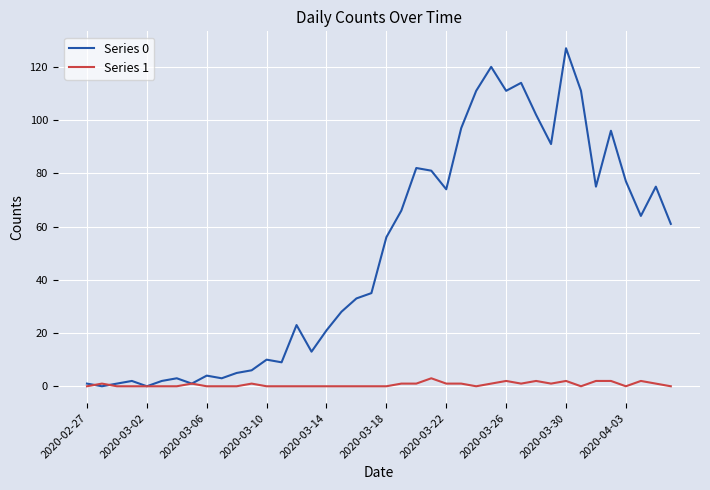

Which series has the largest total across all categories?

Series 0